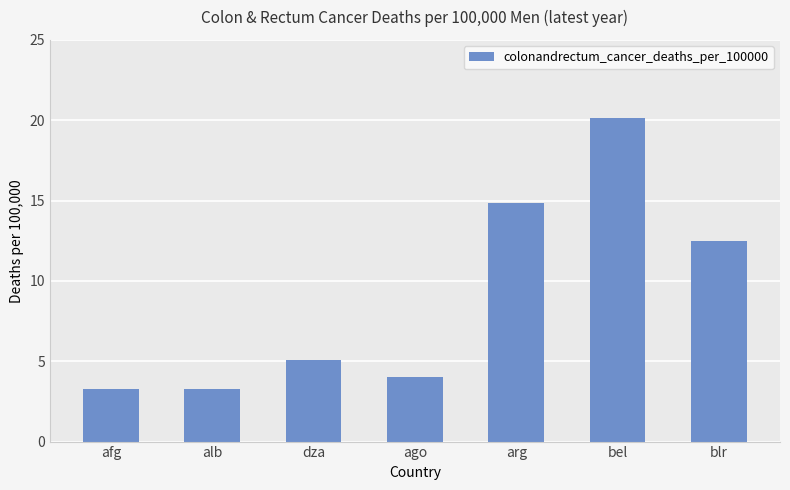

What is the difference between the second highest and second lowest values?

11.6